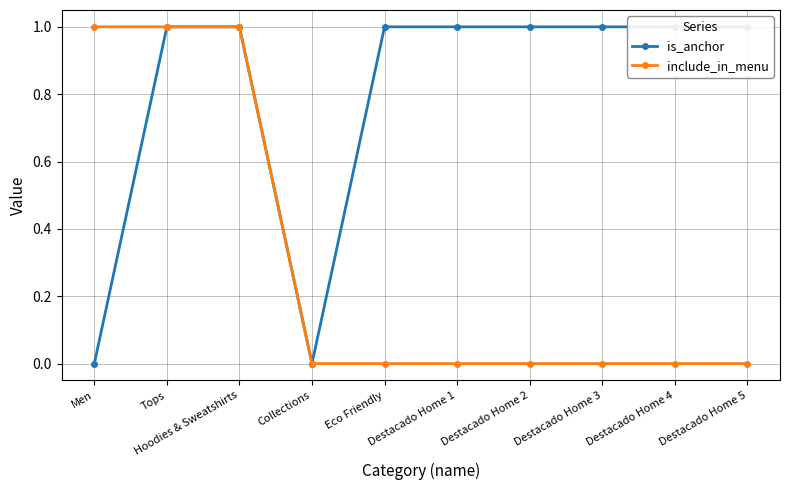

True or false: is_anchor has a value of 1 at Destacado Home 2.

True